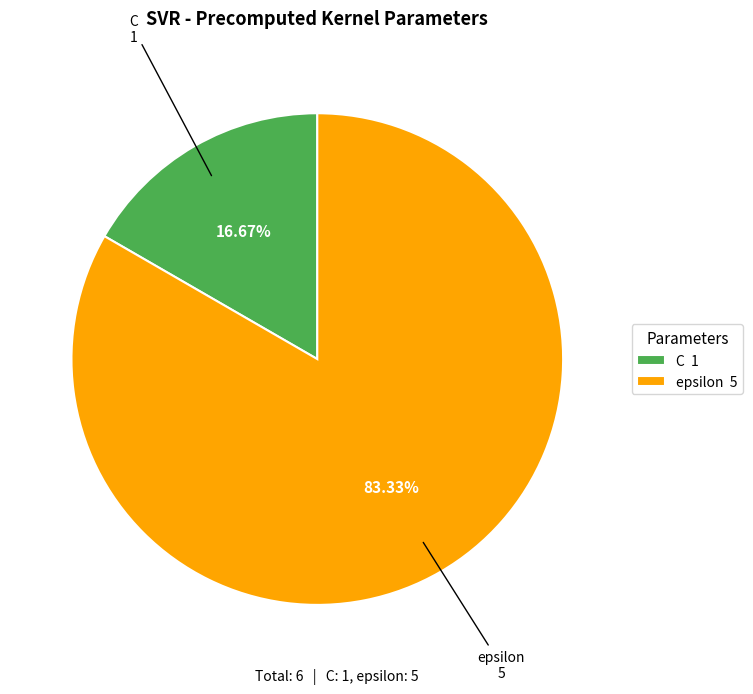

To the nearest percent, what is the difference between the largest and smallest slice percentages?

67%